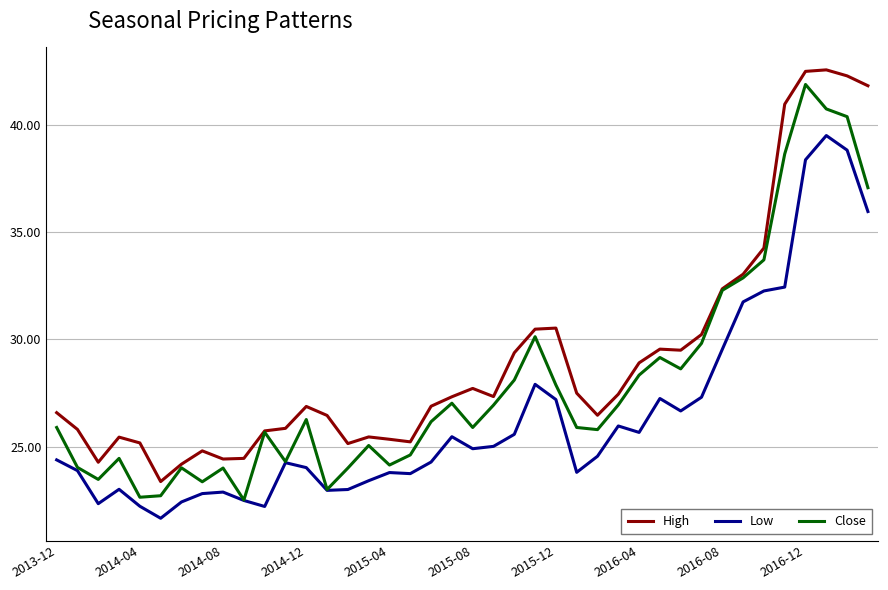

What is the lowest value of the Close series?

22.5